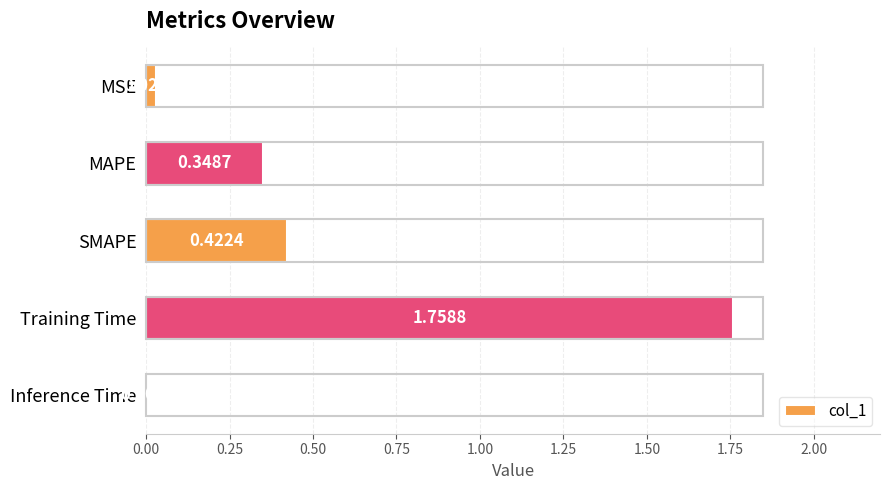

At which category does the chart reach its peak across all series?

Training Time